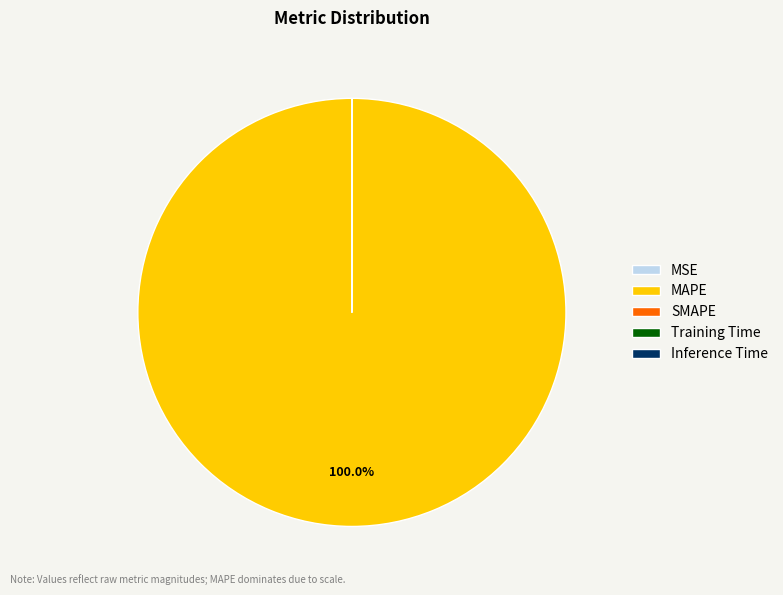

Does any single category account for the majority?

Yes